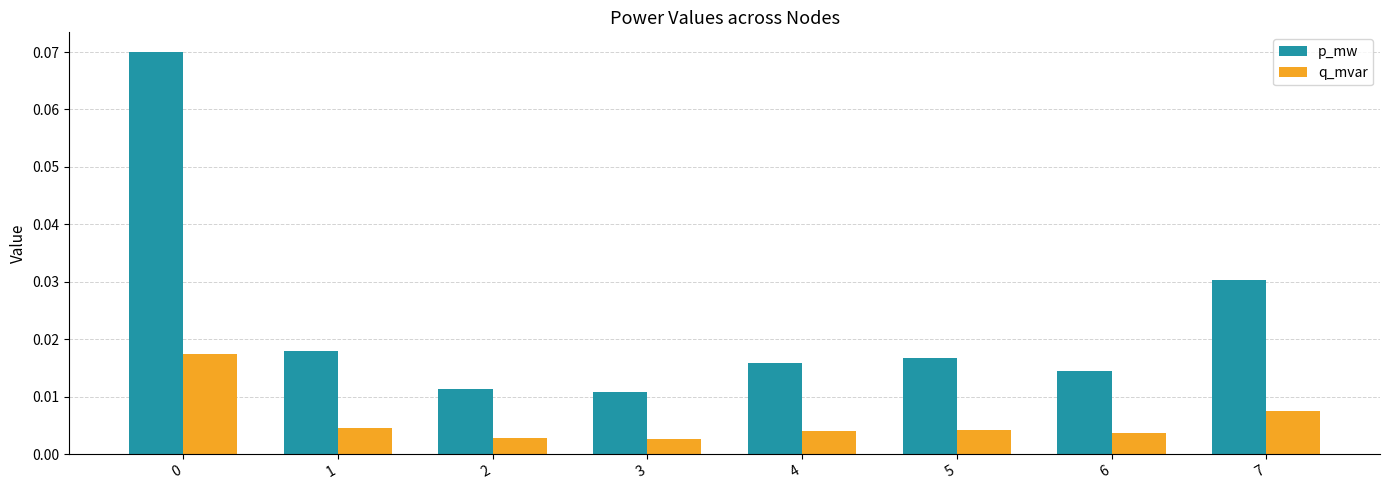

Which series changed the most between 0 and 7?

p_mw